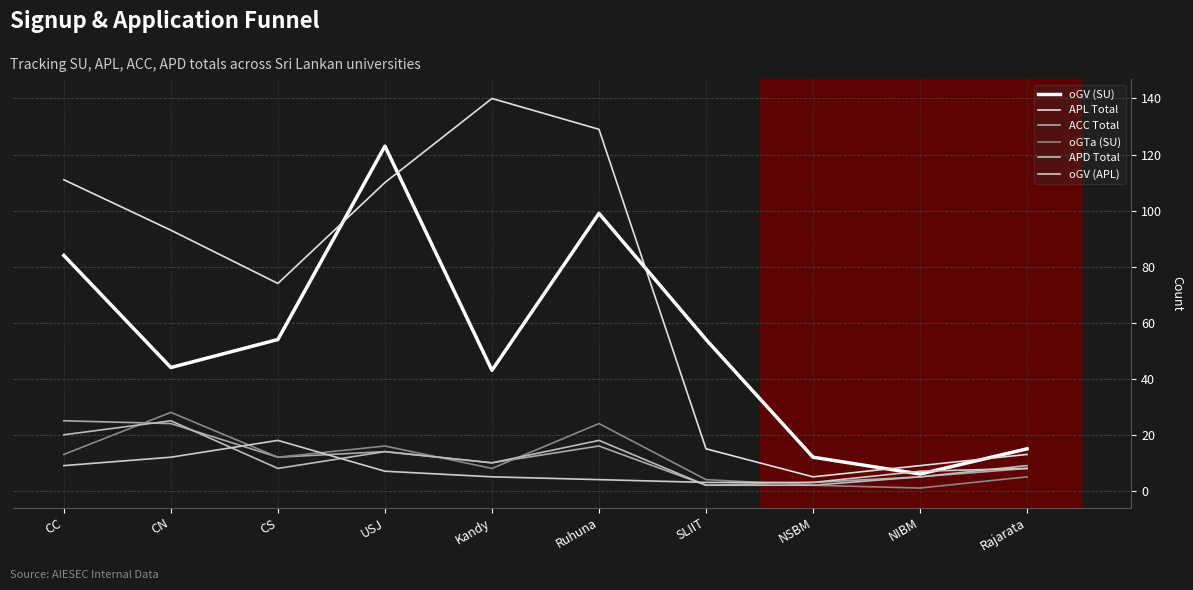

Reading left to right, list all the values displayed in this chart.

oGV (SU): 84	44	54	123	43	99	54	12	6	15
APL Total: 111	93	74	110	140	129	15	5	9	13
ACC Total: 25	24	12	14	10	16	2	3	5	8
oGTa (SU): 13	28	12	16	8	24	4	2	1	5
APD Total: 20	25	8	14	10	18	2	2	5	9
oGV (APL): 9	12	18	7	5	4	3	3	7	8